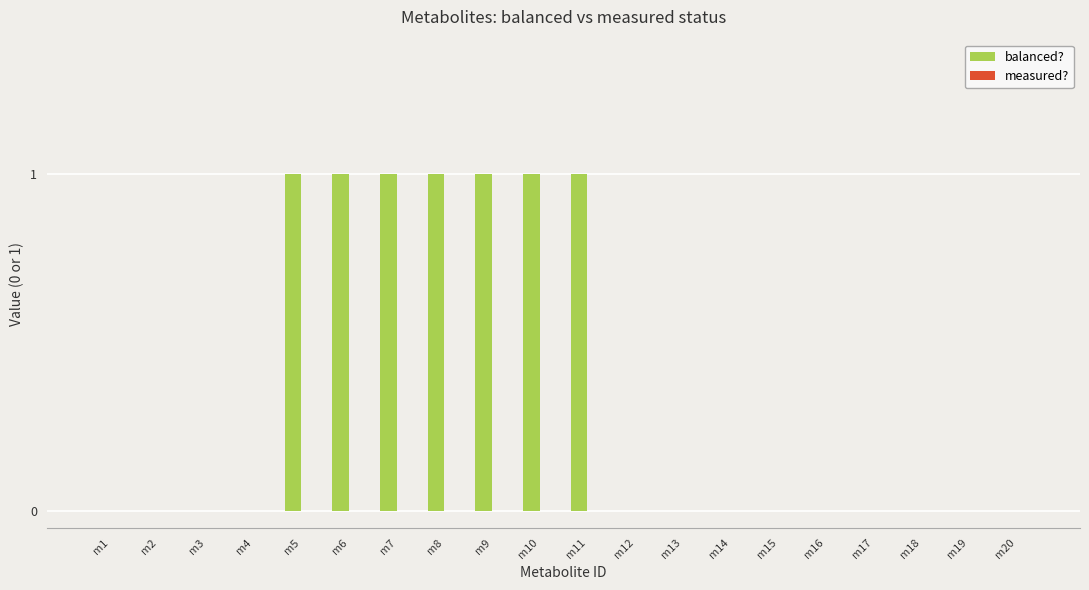

Is it true that the value at m4 is -1?

False